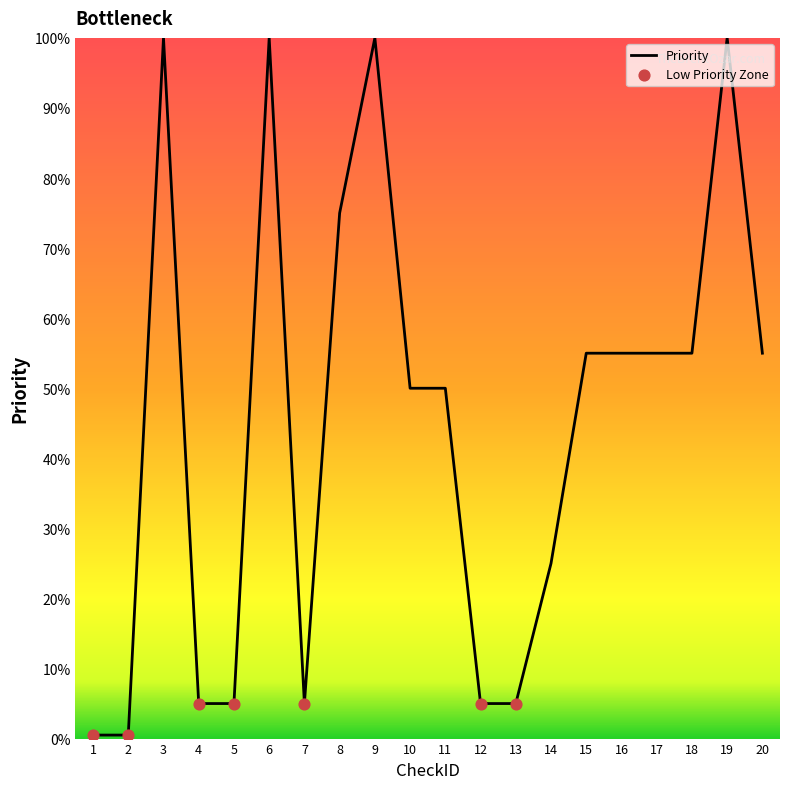

Between 8 and 11, which is larger?

8